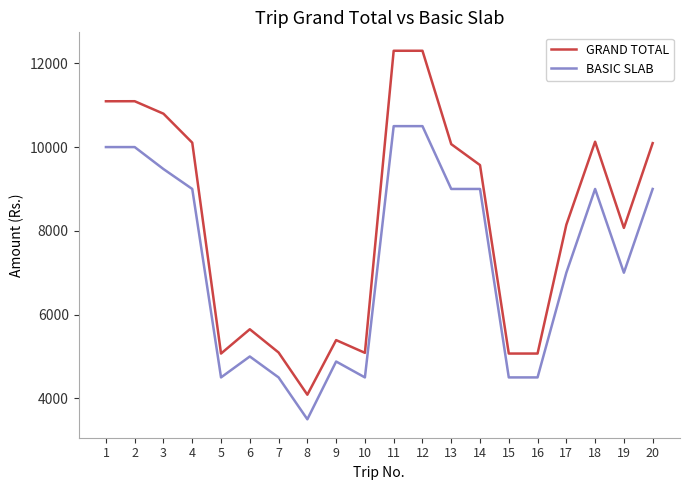

What is the difference between the GRAND TOTAL values at 12 and 7?

7205